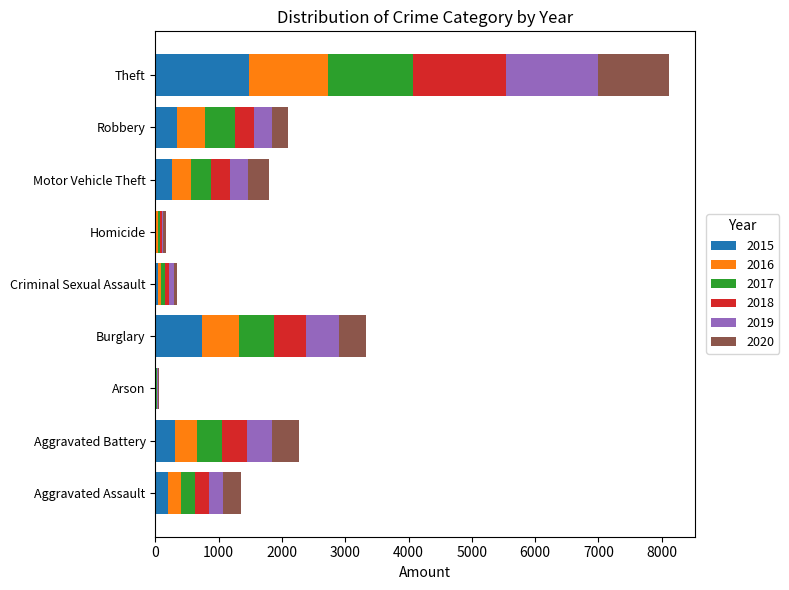

What is the maximum value for 2015?

1474